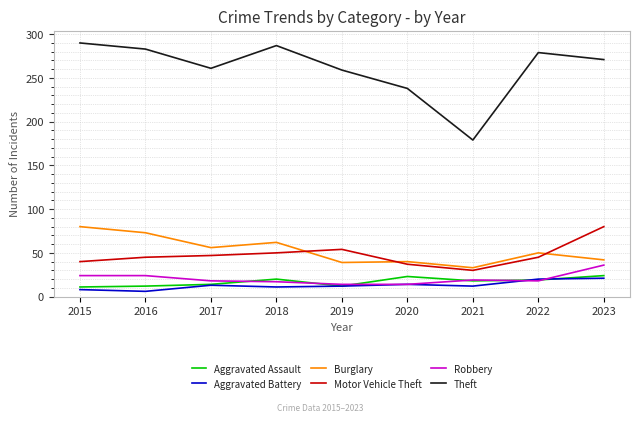

At which label does Burglary reach its peak?

2015